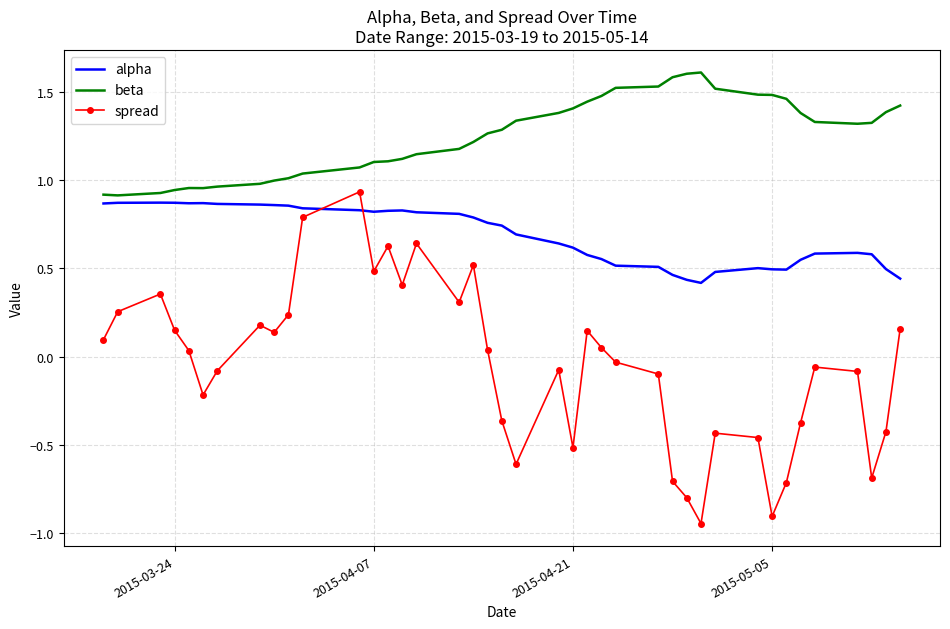

True or false: spread and beta cross at least once.

False